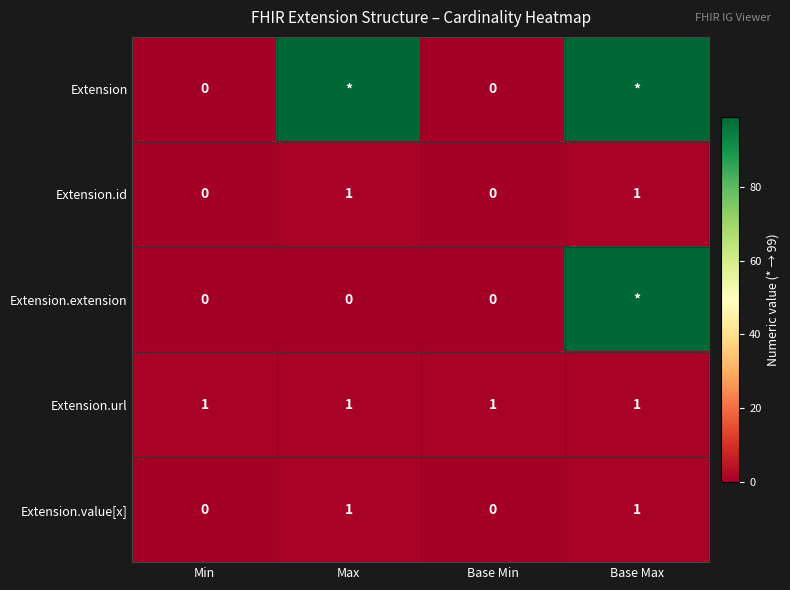

What is the difference between the highest and lowest values at Base Max?

98